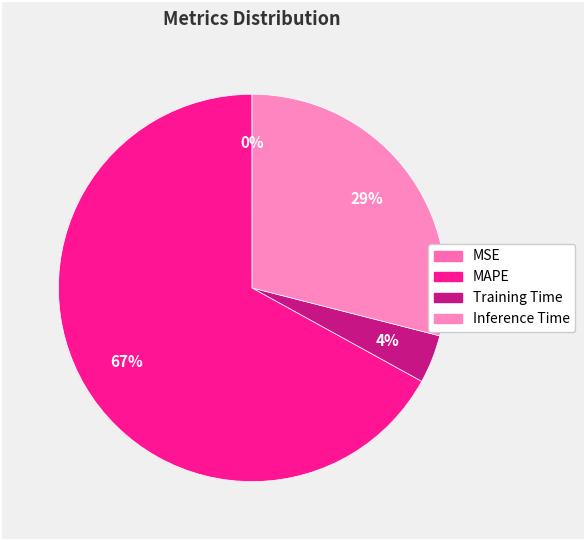

Is it true that MSE is 0% of the pie?

True